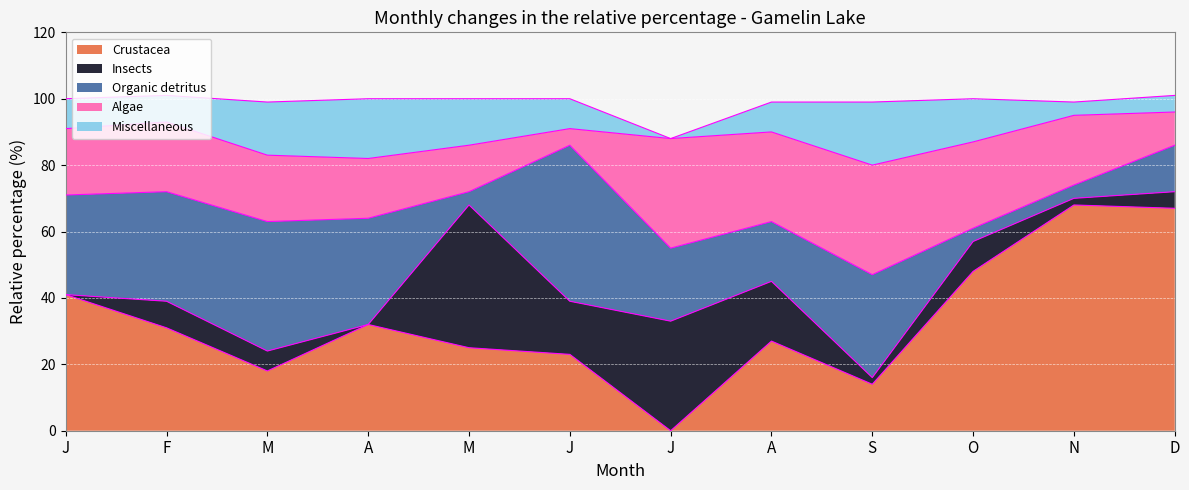

How many lines are shown in the chart?

5